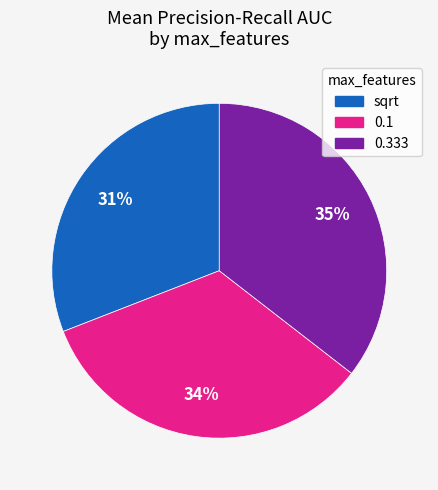

Approximately how many times larger is the value at 0.333 compared to sqrt?

1.1